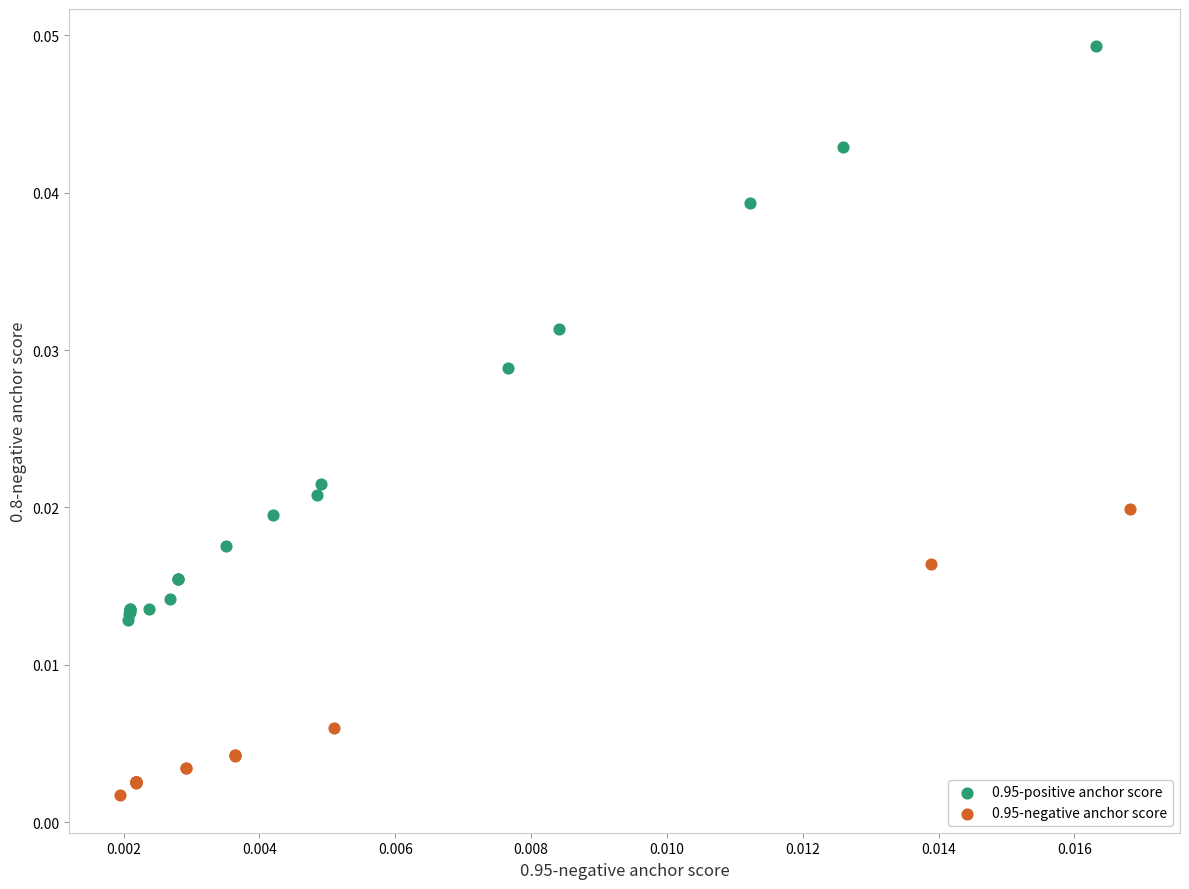

Which series reaches the maximum Y coordinate?

0.95-positive anchor score